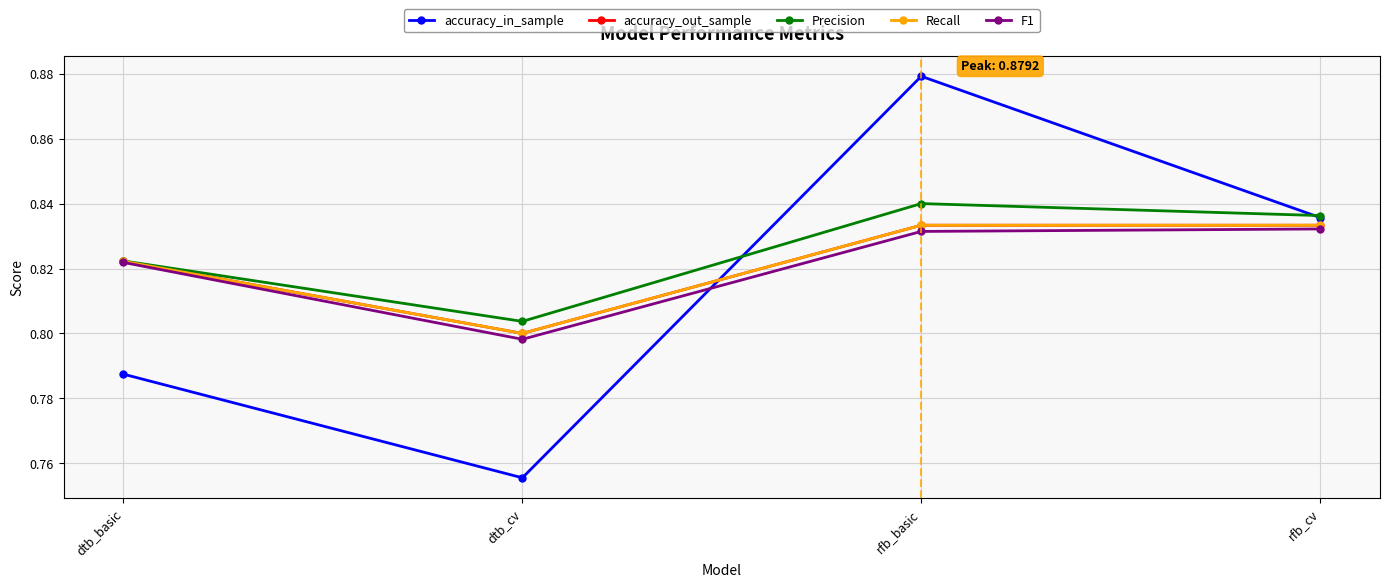

At which category is the sum across all series the highest?

rfb_basic